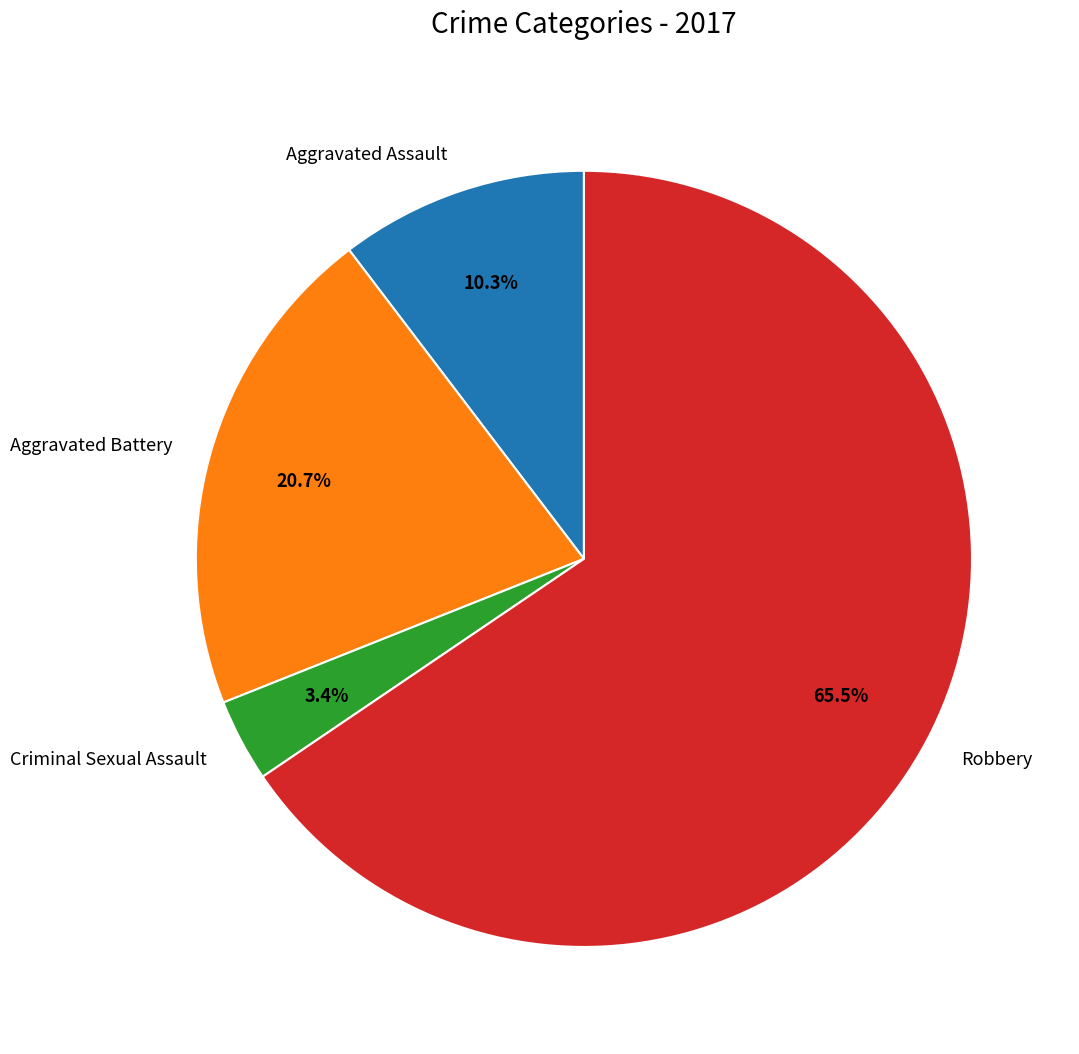

Which has a higher value, Aggravated Battery or Aggravated Assault?

Aggravated Battery